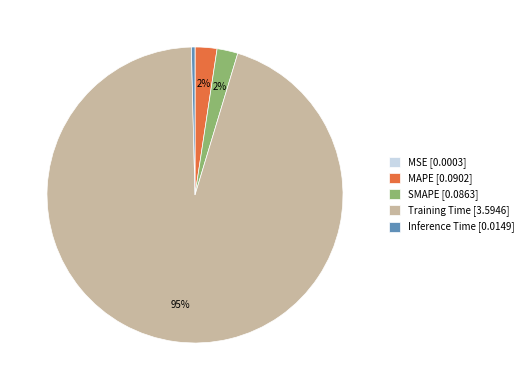

Is there a majority slice in this chart?

Yes